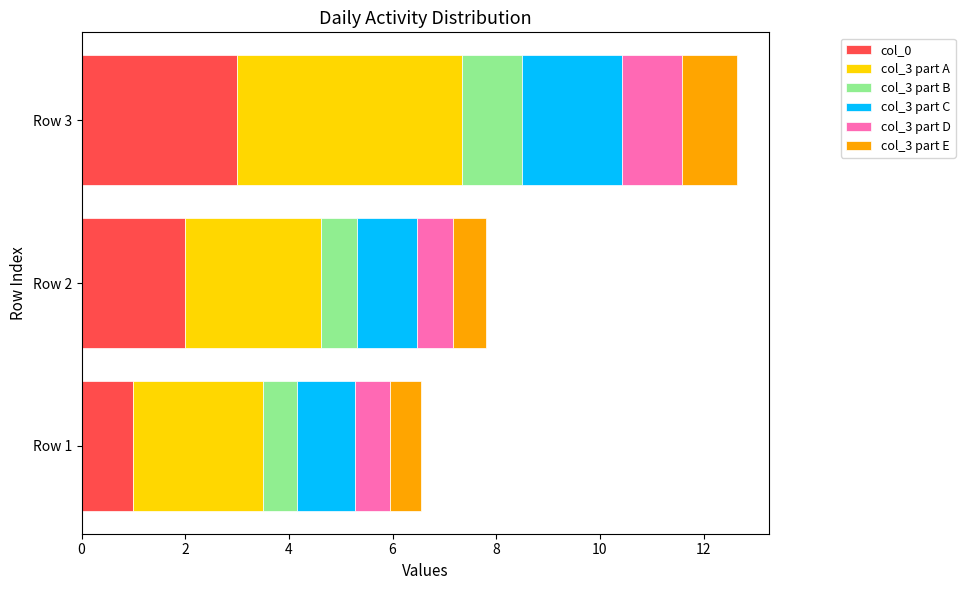

At which category is the sum across all series the highest?

Row 3